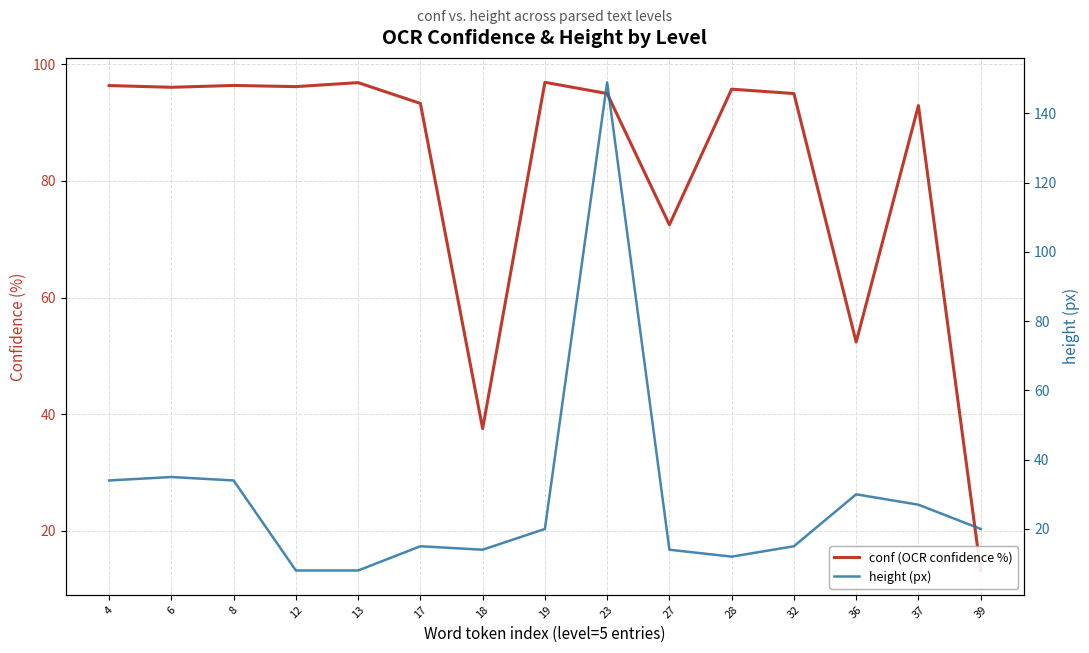

Reading right to left, list all the values displayed in this chart.

conf (OCR confidence %): 39=13.2	37=92.9	36=52.4	32=95.0	28=95.7	27=72.5	23=95.0	19=96.9	18=37.5	17=93.3	13=96.9	12=96.2	8=96.4	6=96.1	4=96.4
height (px): 39=20.0	37=27.0	36=30.0	32=15.0	28=12.0	27=14.0	23=149.0	19=20.0	18=14.0	17=15.0	13=8.0	12=8.0	8=34.0	6=35.0	4=34.0